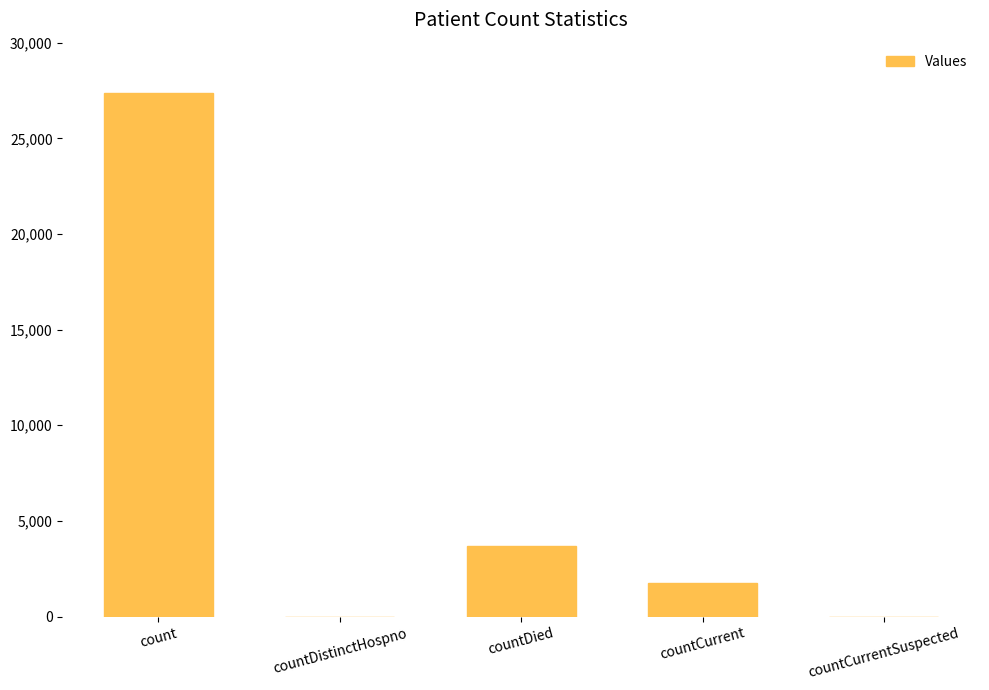

Are the bars horizontal?

No